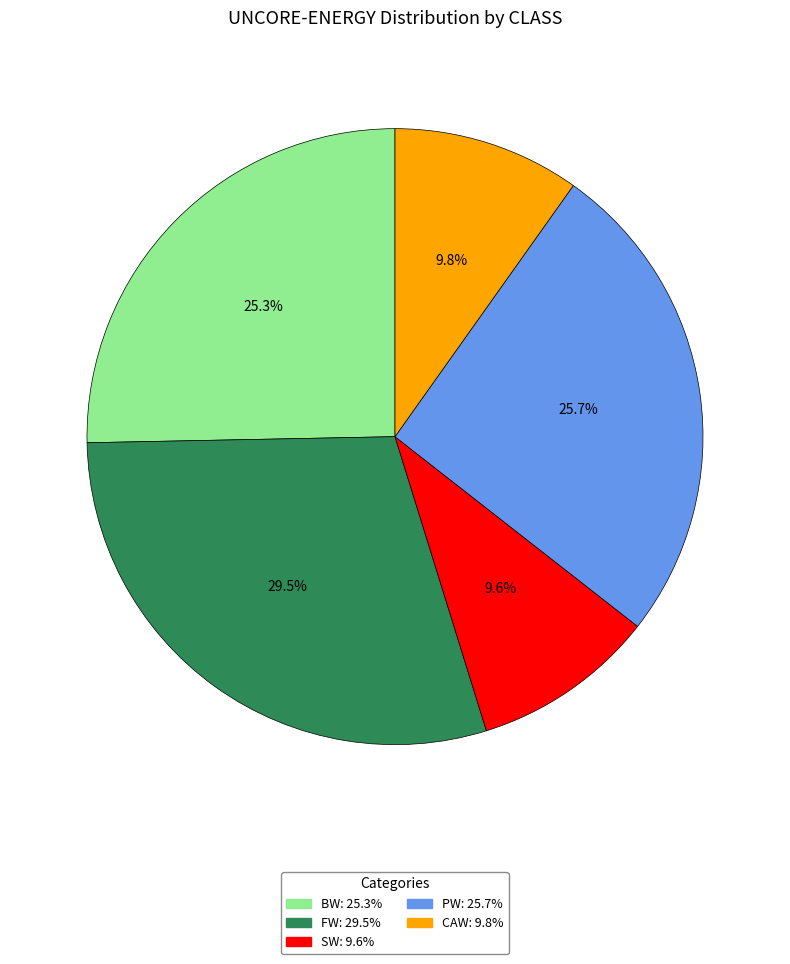

Which has a higher value, BW or FW?

FW